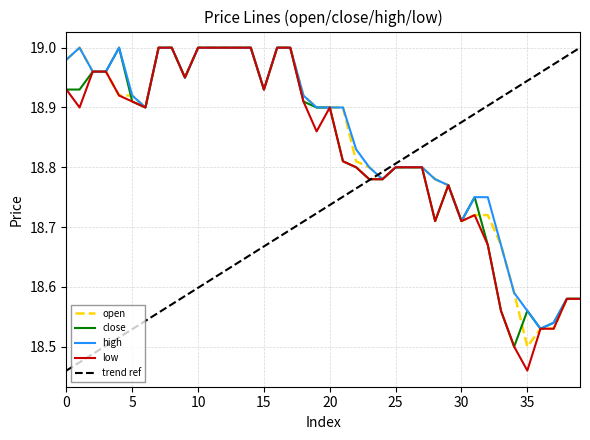

Which series has the largest total across all categories?

high